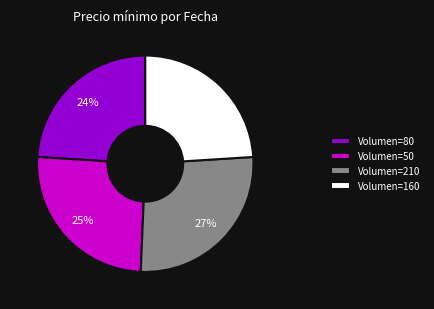

Is it true that Volumen=80 is 24% of the pie?

True